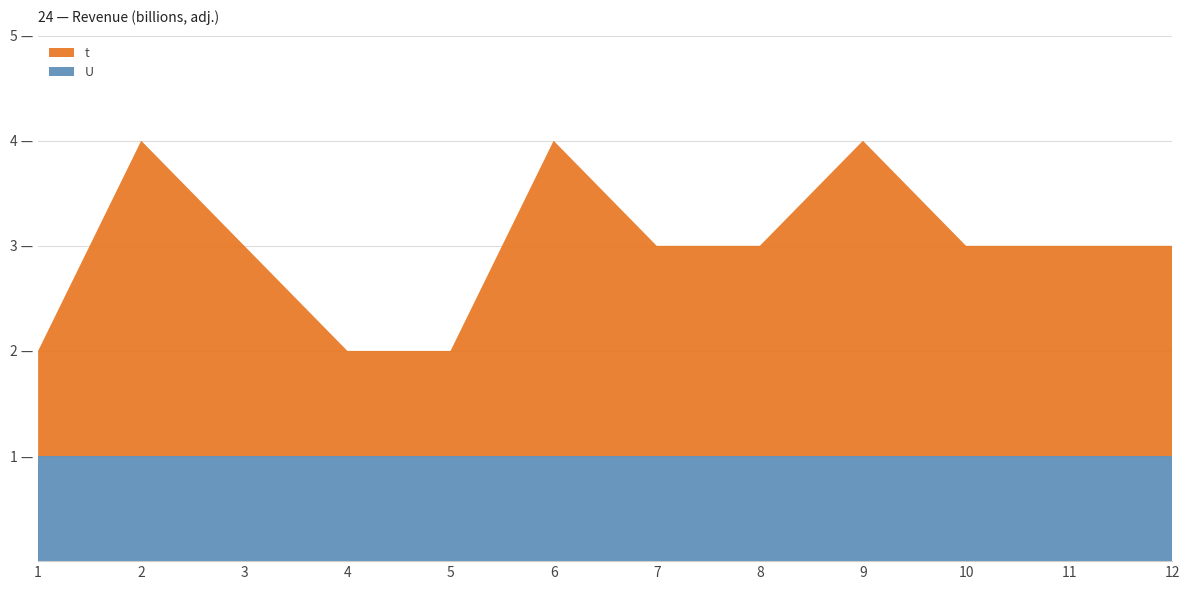

Reading right to left, list all the values displayed in this chart.

t: 12=2	11=2	10=2	9=3	8=2	7=2	6=3	5=1	4=1	3=2	2=3	1=1
U: 12=1	11=1	10=1	9=1	8=1	7=1	6=1	5=1	4=1	3=1	2=1	1=1